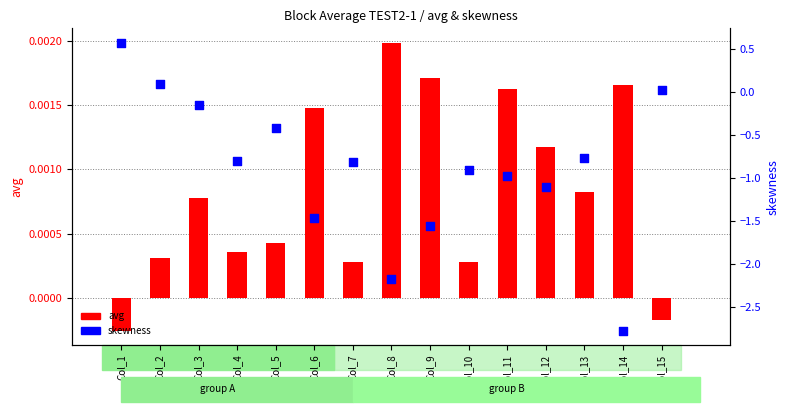

What is the total value across all series at Col_14?

-2.8